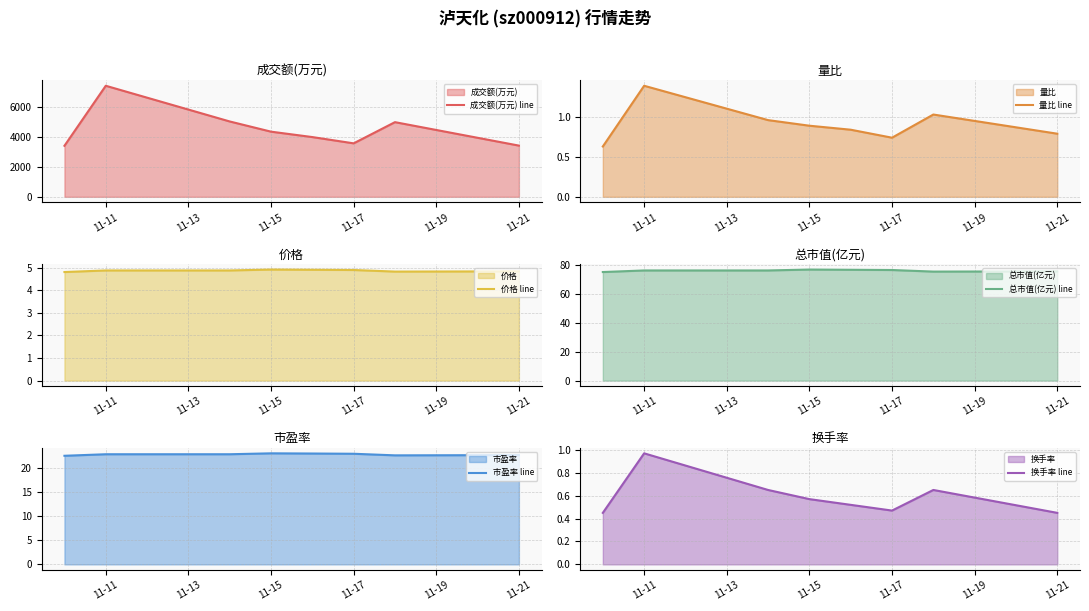

At how many categories does at least one series exceed 7311?

1